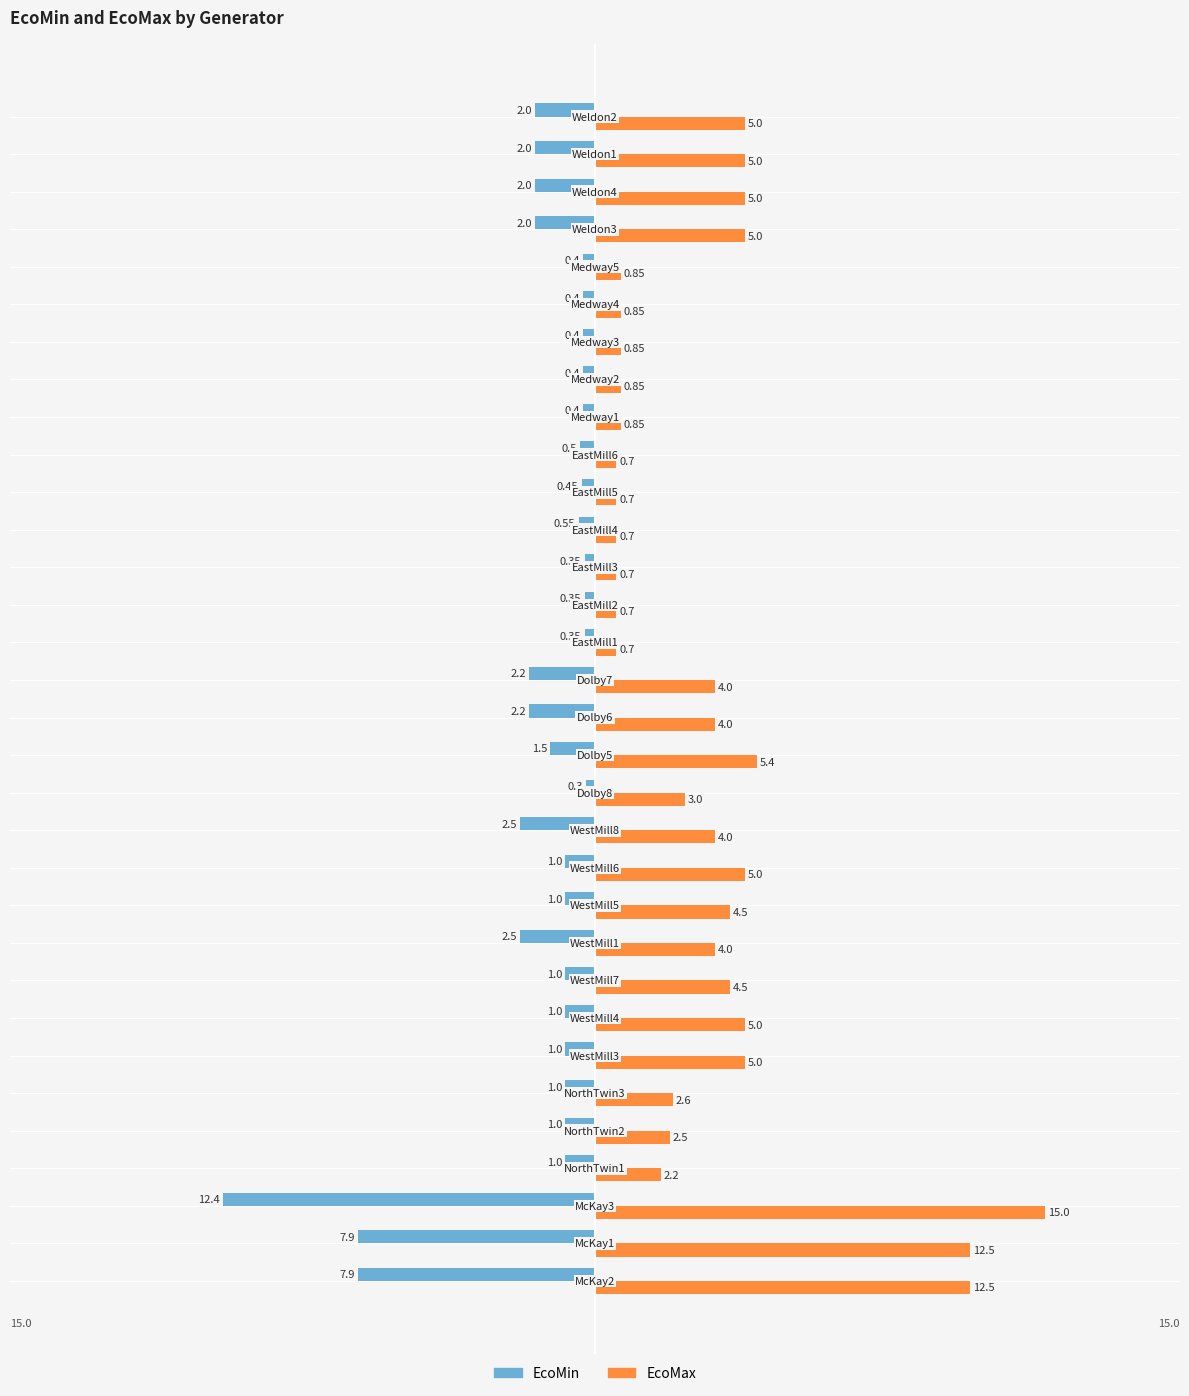

Rank the series by their maximum value, from lowest to highest.

EcoMin, EcoMax